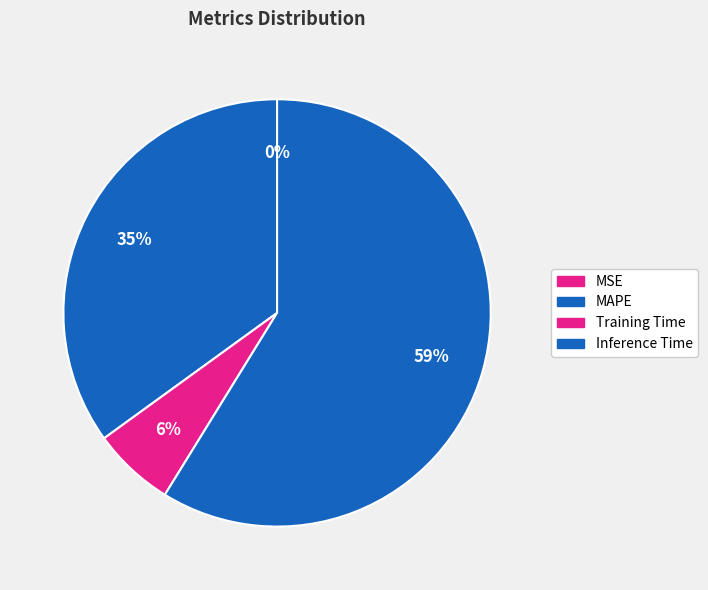

What is the majority slice?

Inference Time